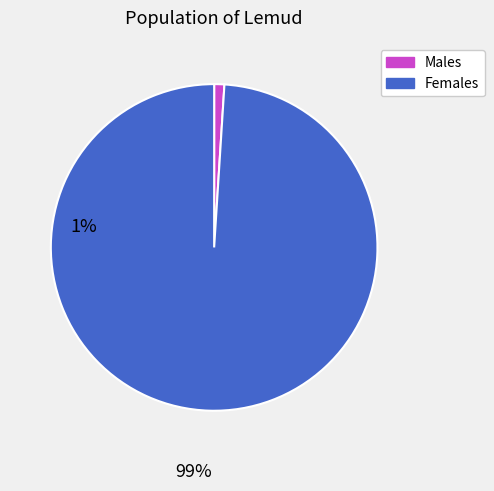

Is there any slice that represents more than half of the pie?

Yes